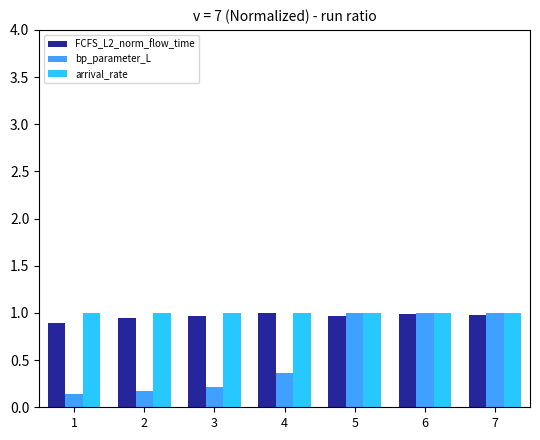

Which series has the widest spread of values?

bp_parameter_L